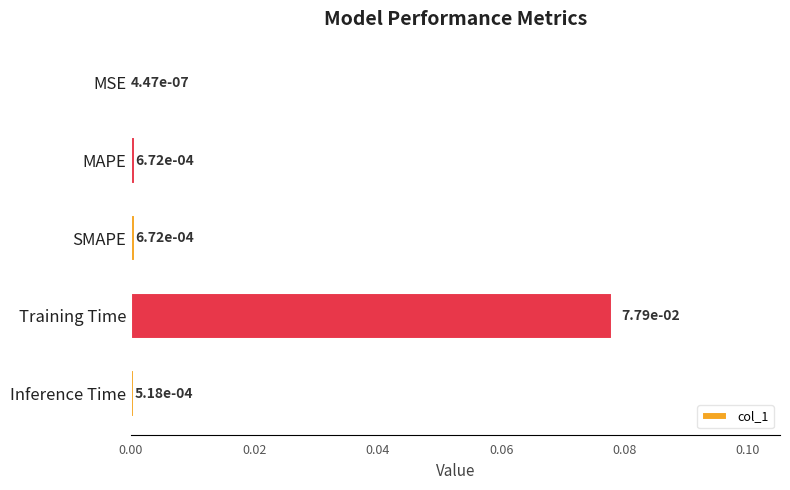

Between Inference Time and Training Time, which is larger?

Training Time